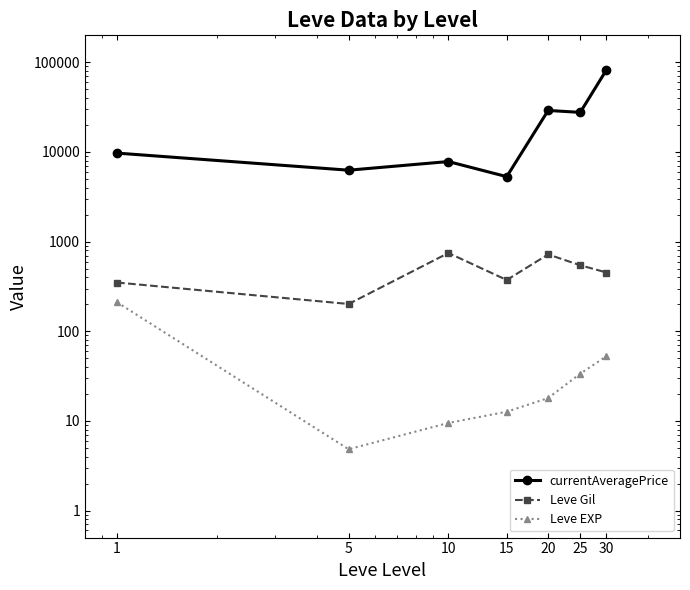

What is the sum of all Leve EXP values?

342.1